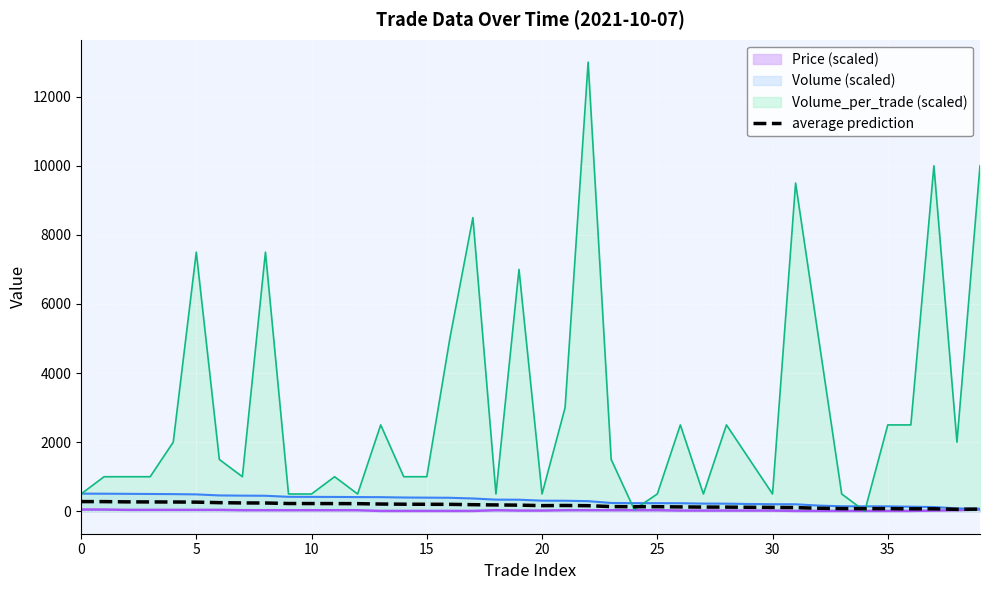

What is the greatest value displayed?

13000.0